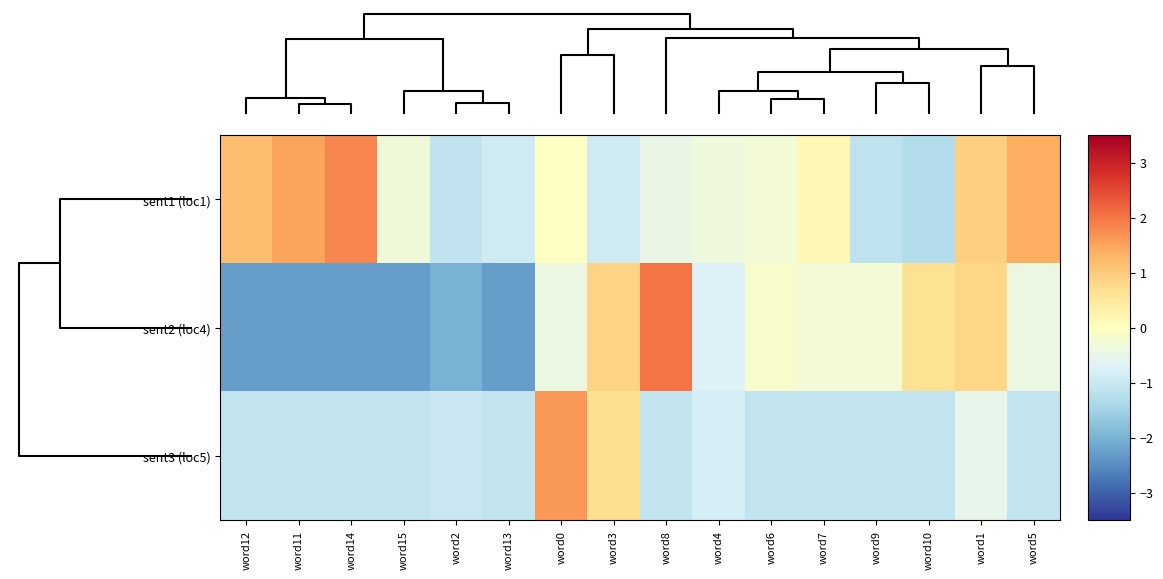

Reading left to right, what are all the values shown in this chart?

sent1 (loc1): word12=1.2	word11=1.5	word14=1.8	word15=-0.3	word2=-1.1	word13=-0.9	word0=-0.0	word3=-0.9	word8=-0.5	word4=-0.4	word6=-0.3	word7=0.2	word9=-1.1	word10=-1.3	word1=0.9	word5=1.4
sent2 (loc4): word12=-2.3	word11=-2.3	word14=-2.3	word15=-2.3	word2=-2.0	word13=-2.3	word0=-0.4	word3=0.8	word8=2.0	word4=-0.7	word6=-0.1	word7=-0.3	word9=-0.3	word10=0.6	word1=0.8	word5=-0.4
sent3 (loc5): word12=-1.1	word11=-1.1	word14=-1.1	word15=-1.1	word2=-1.0	word13=-1.1	word0=1.6	word3=0.7	word8=-1.1	word4=-0.8	word6=-1.1	word7=-1.1	word9=-1.1	word10=-1.1	word1=-0.5	word5=-1.1